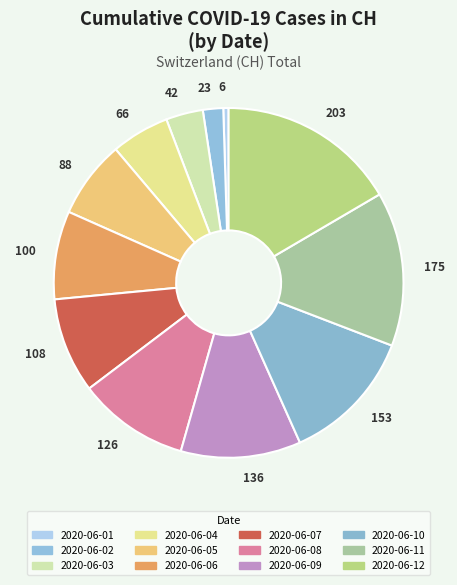

Rank the categories by value from lowest to highest.

6, 23, 42, 66, 88, 100, 108, 126, 136, 153, 175, 203